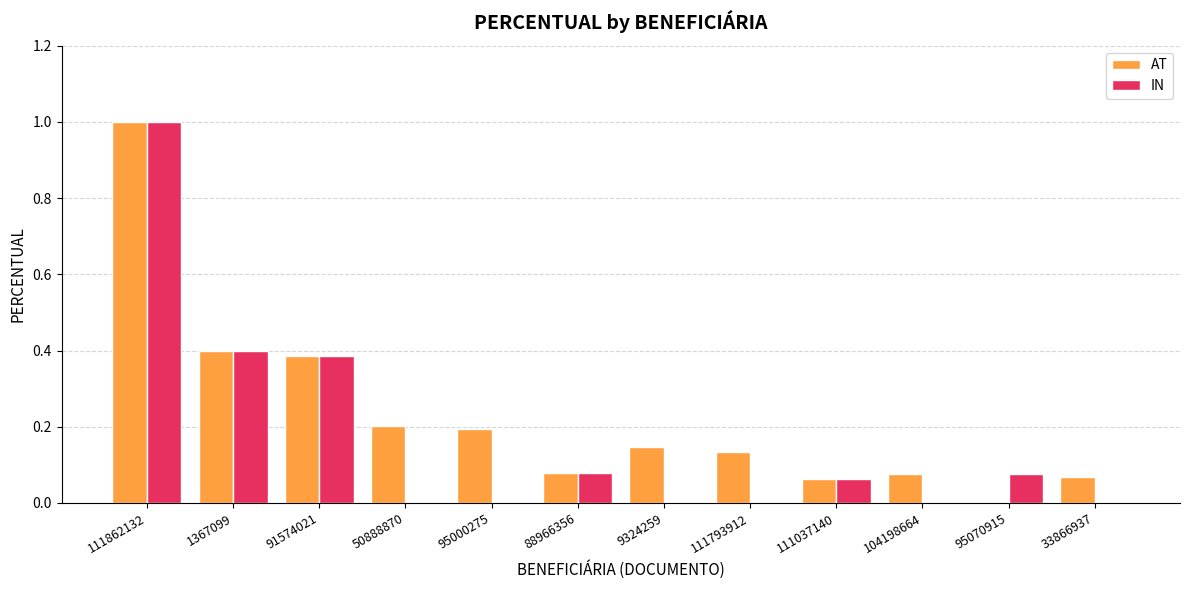

Which series has the largest total across all categories?

AT